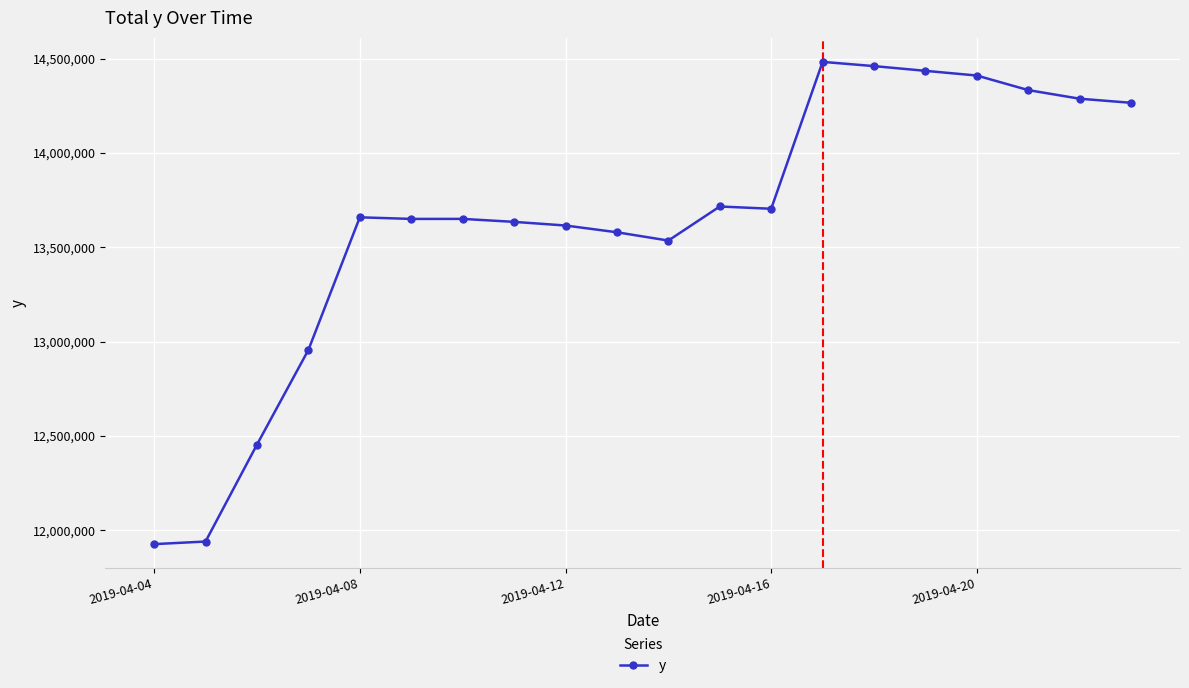

Does the chart have visible grid lines?

Yes